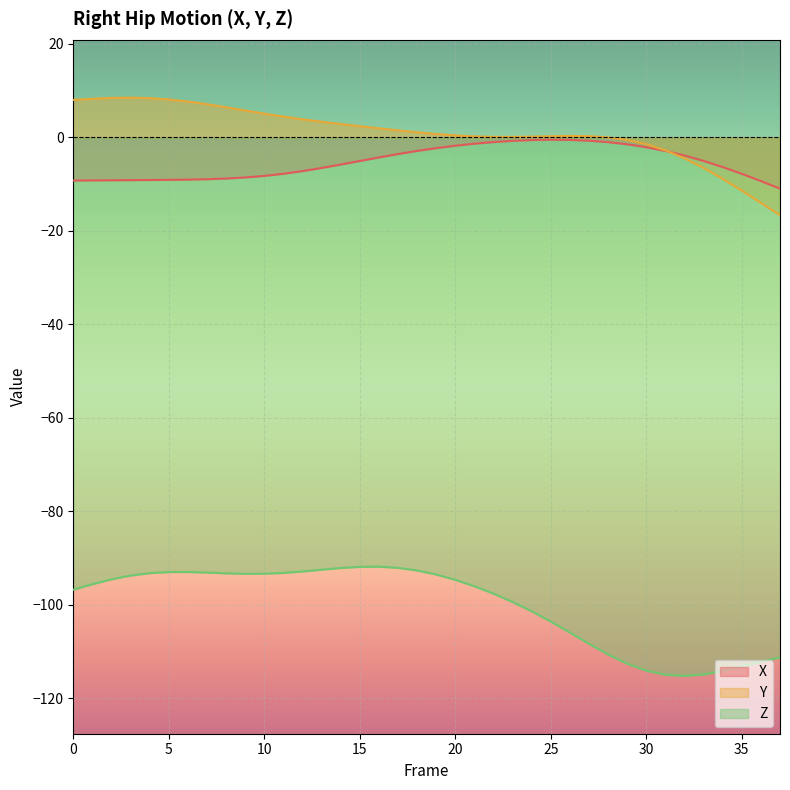

Reading left to right, extract all data points from this chart.

X: 0=-9.2	1=-9.2	2=-9.2	3=-9.2	4=-9.1	5=-9.1	6=-9.0	7=-9.0	8=-8.8	9=-8.6	10=-8.3	11=-7.8	12=-7.2	13=-6.6	14=-5.8	15=-5.1	16=-4.3	17=-3.6	18=-2.9	19=-2.3	20=-1.8	21=-1.4	22=-1.0	23=-0.7	24=-0.6	25=-0.5	26=-0.6	27=-0.7	28=-1.0	29=-1.5	30=-2.1	31=-2.9	32=-3.9	33=-5.0	34=-6.4	35=-7.8	36=-9.4	37=-11.0
Y: 0=8.0	1=8.3	2=8.4	3=8.5	4=8.4	5=8.1	6=7.7	7=7.1	8=6.4	9=5.8	10=5.1	11=4.4	12=3.9	13=3.3	14=2.8	15=2.4	16=1.9	17=1.5	18=1.1	19=0.7	20=0.4	21=0.2	22=0.1	23=0.1	24=0.1	25=0.2	26=0.3	27=0.3	28=-0.0	29=-0.6	30=-1.5	31=-2.8	32=-4.5	33=-6.5	34=-8.9	35=-11.4	36=-14.0	37=-16.7
Z: 0=-96.8	1=-95.6	2=-94.6	3=-93.8	4=-93.3	5=-93.0	6=-93.0	7=-93.2	8=-93.3	9=-93.4	10=-93.4	11=-93.2	12=-92.9	13=-92.5	14=-92.2	15=-91.9	16=-91.9	17=-92.1	18=-92.7	19=-93.6	20=-94.7	21=-96.1	22=-97.7	23=-99.4	24=-101.4	25=-103.6	26=-106.0	27=-108.4	28=-110.7	29=-112.7	30=-114.1	31=-115.0	32=-115.3	33=-115.0	34=-114.2	35=-113.3	36=-112.3	37=-111.3